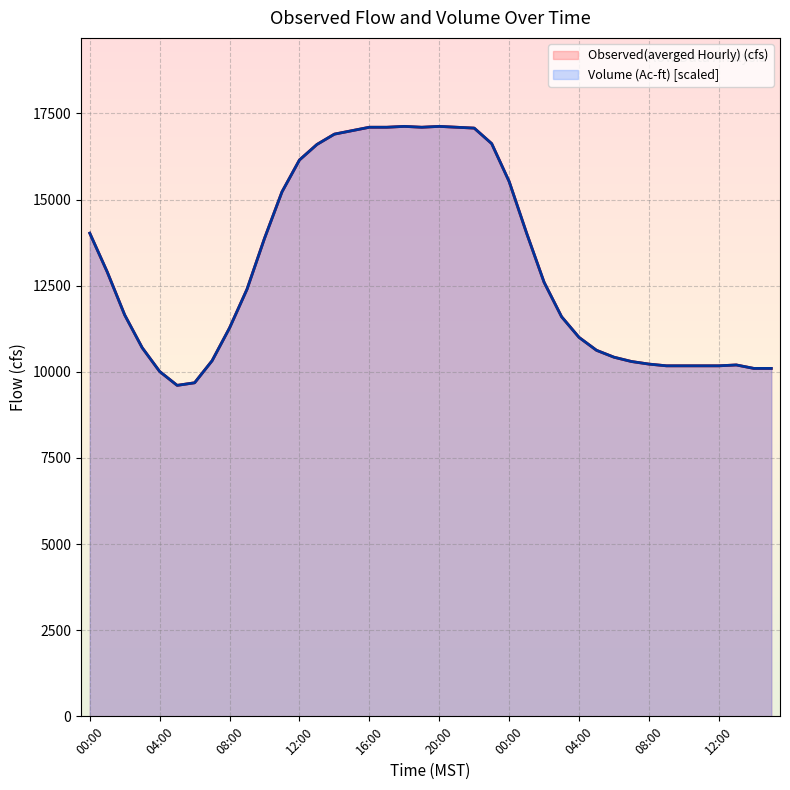

Which series changed the most between 00:00 and 03:00?

Volume (Ac-ft)